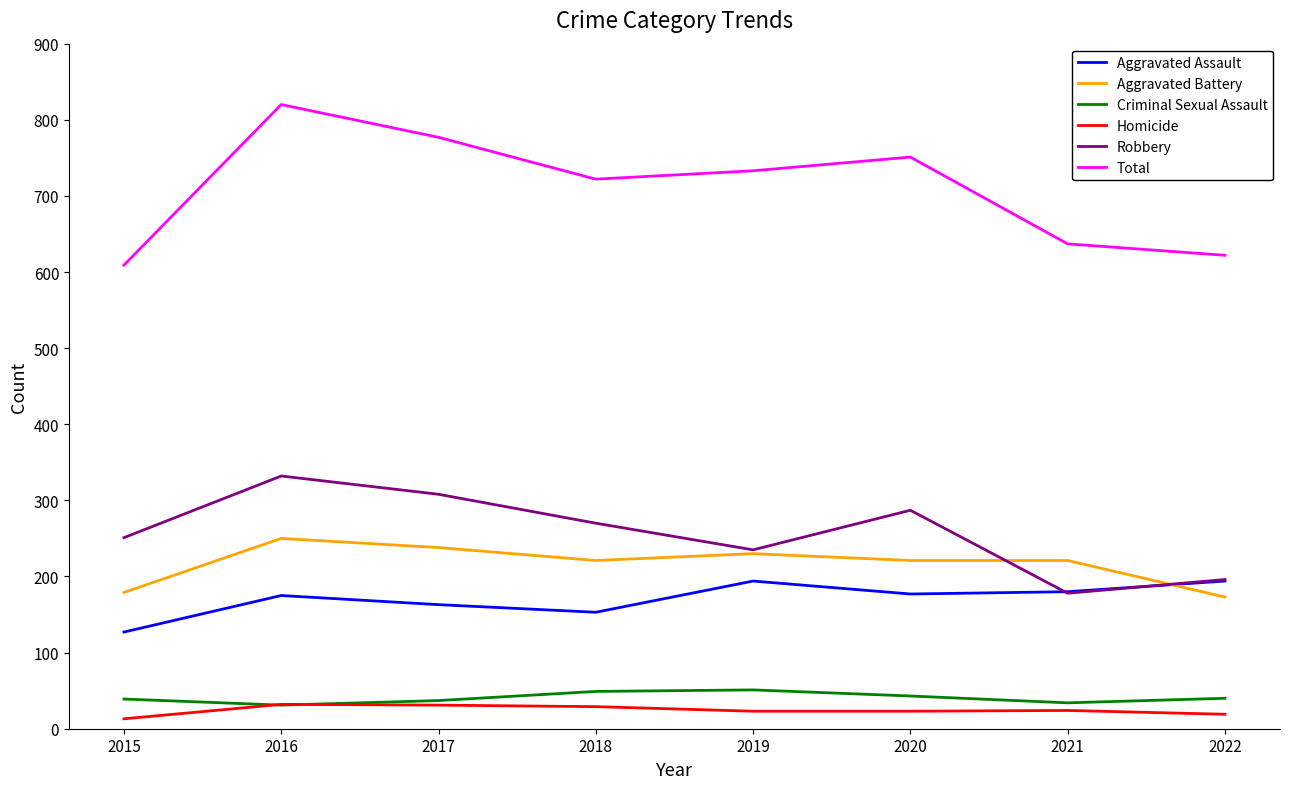

True or false: Homicide and Total cross at least once.

False